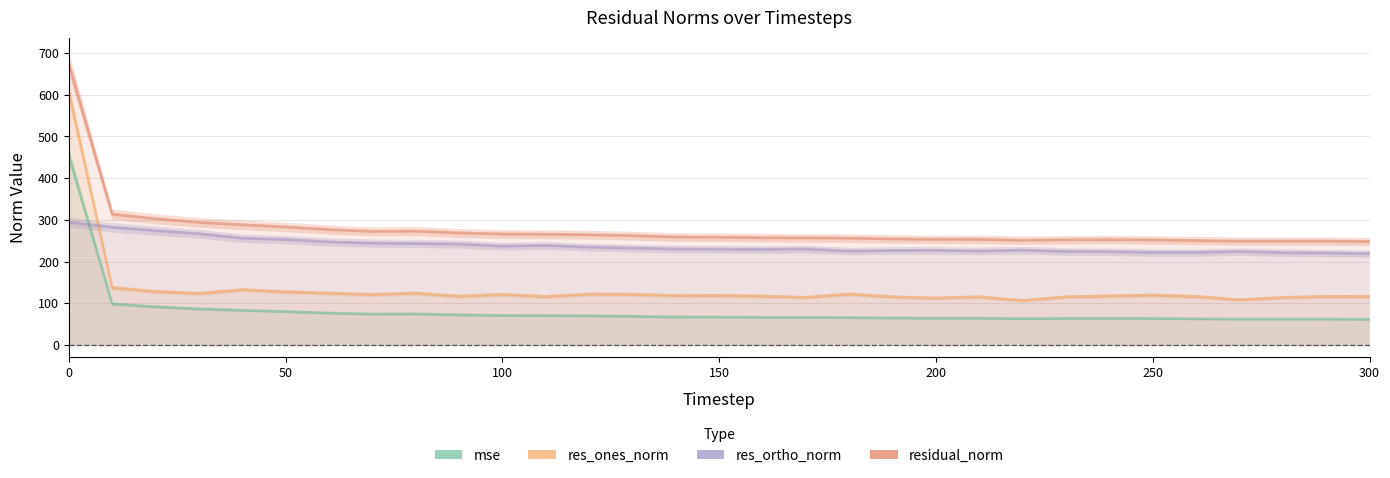

Reading left to right, what are all the values shown in this chart?

mse: 455.4	98.4	91.5	86.4	83.0	80.1	76.4	74.2	74.5	72.2	70.7	70.4	69.8	68.7	66.9	66.7	66.1	65.9	65.5	64.6	64.1	64.1	63.0	63.6	63.8	63.4	62.7	61.9	62.0	62.0	61.5
res_ones_norm: 607.2	137.3	128.0	123.6	132.4	127.4	124.0	120.9	124.1	116.8	121.1	116.1	121.8	121.3	118.4	118.7	117.0	114.0	122.1	115.2	112.5	115.5	106.5	115.4	117.4	119.4	116.2	108.3	113.9	116.2	116.5
res_ortho_norm: 294.4	282.1	274.1	266.6	255.9	252.7	247.1	244.0	243.1	241.9	236.7	238.6	234.5	232.2	230.1	229.5	229.0	230.0	225.0	226.6	226.9	225.3	227.3	224.2	223.7	221.7	221.7	224.1	221.4	220.3	218.9
residual_norm: 674.8	313.7	302.5	293.9	288.1	283.0	276.5	272.3	273.0	268.6	265.9	265.4	264.2	262.0	258.7	258.3	257.1	256.7	256.0	254.2	253.3	253.2	251.0	252.1	252.6	251.8	250.3	248.9	249.0	249.1	248.0